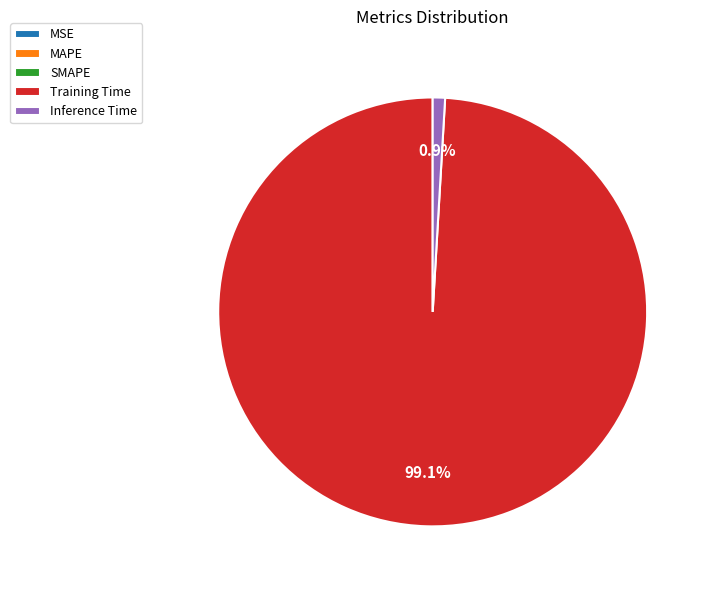

Which category has the biggest portion of the pie?

Training Time